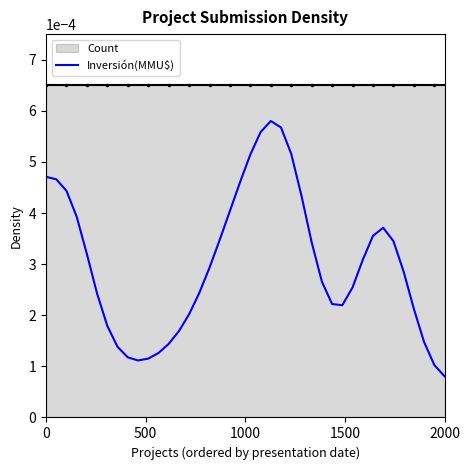

How many points are higher than both their immediate neighbors (excluding endpoints)?

2